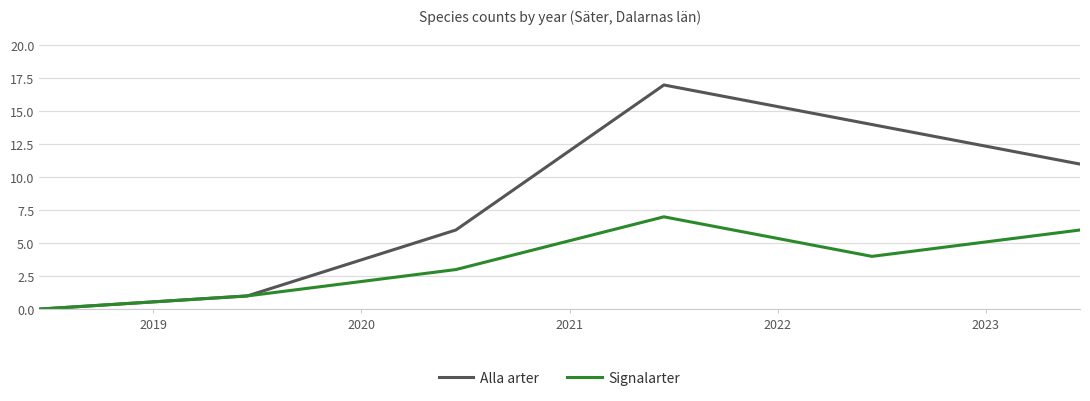

What is the maximum value for Alla arter?

17